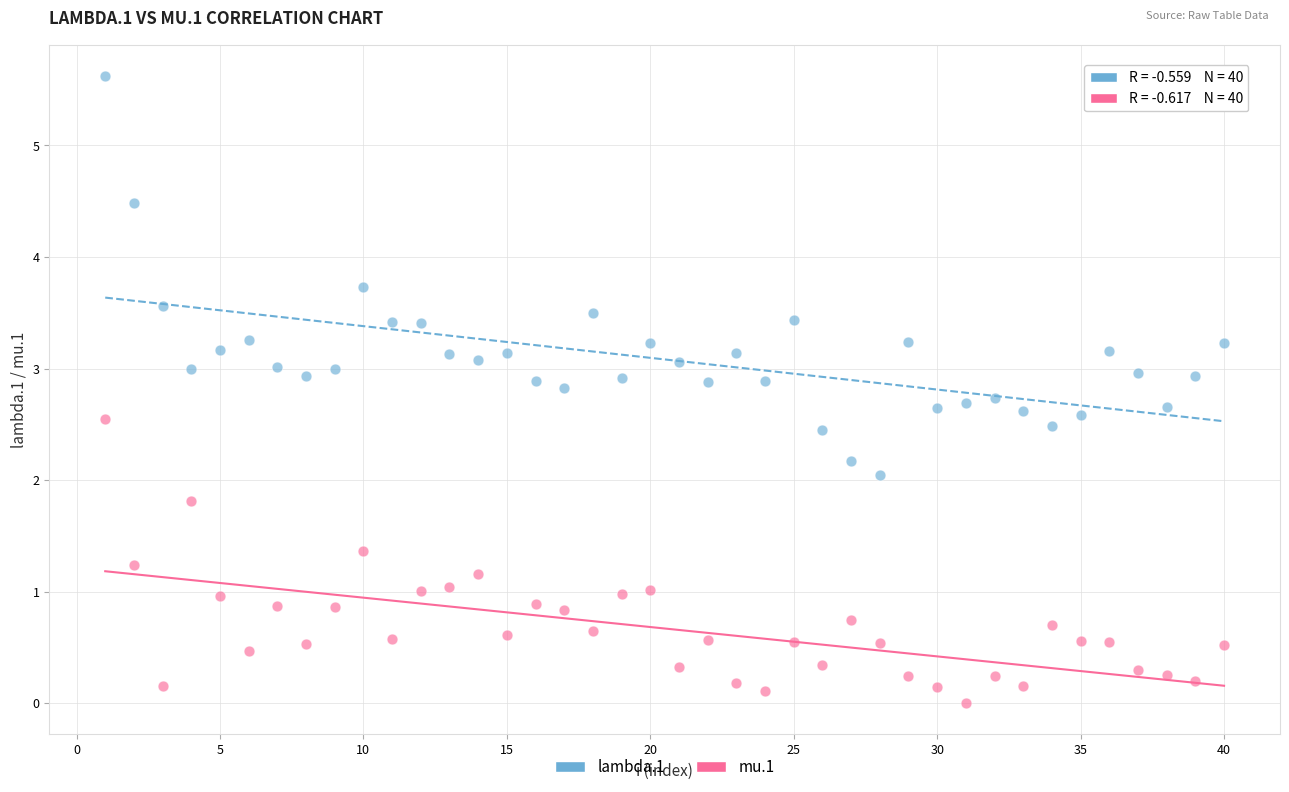

Across all data points, what is the range of X values (max minus min)?

39.0